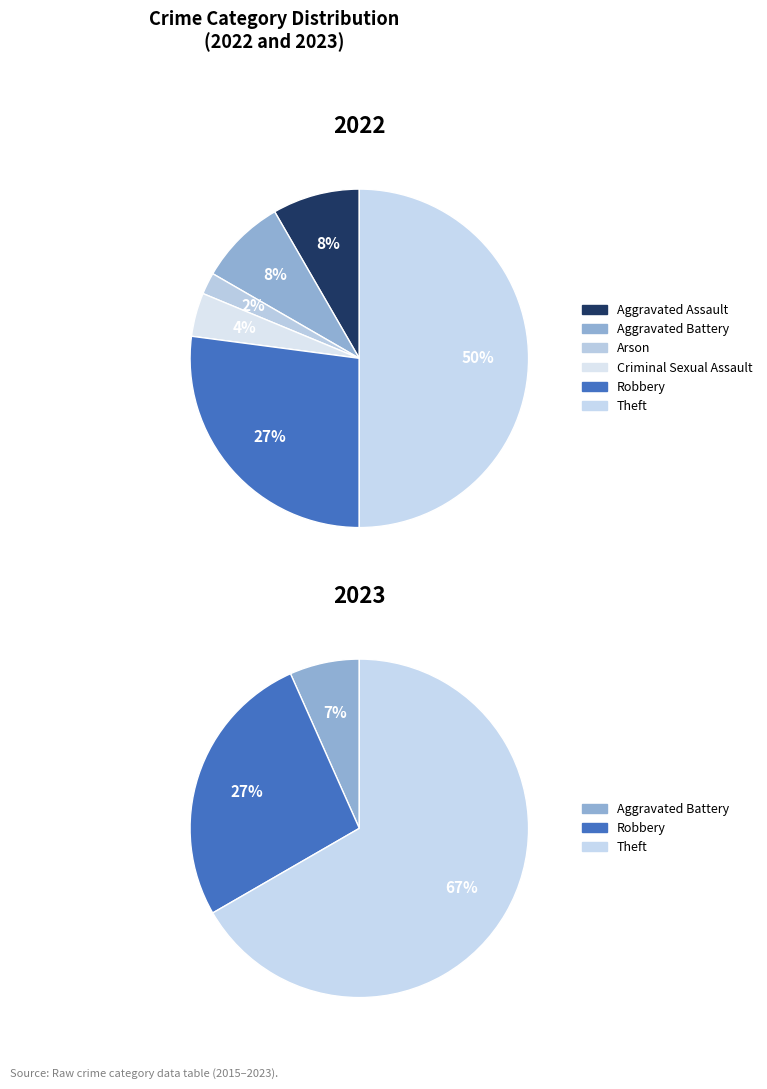

What percentage do 4 and 3 together represent?

31.2%